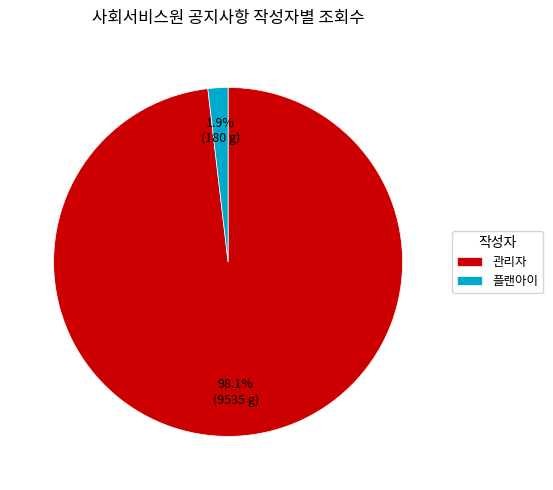

Which category has the biggest portion of the pie?

관리자